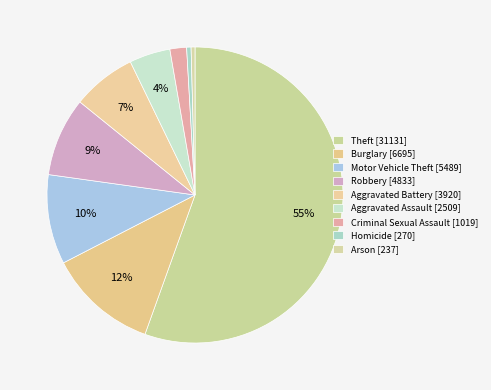

Which slice is the smallest?

Arson